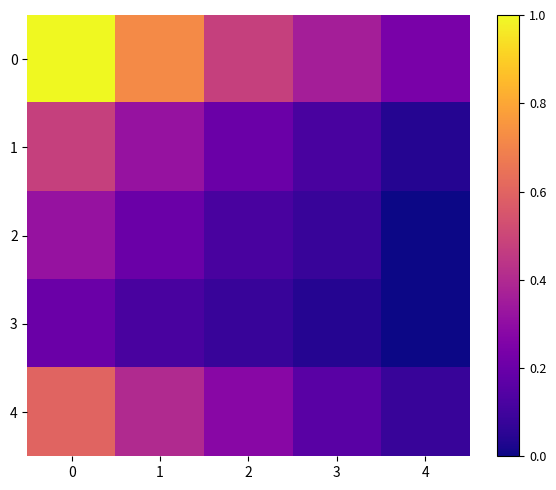

How many series are shown in this chart?

5